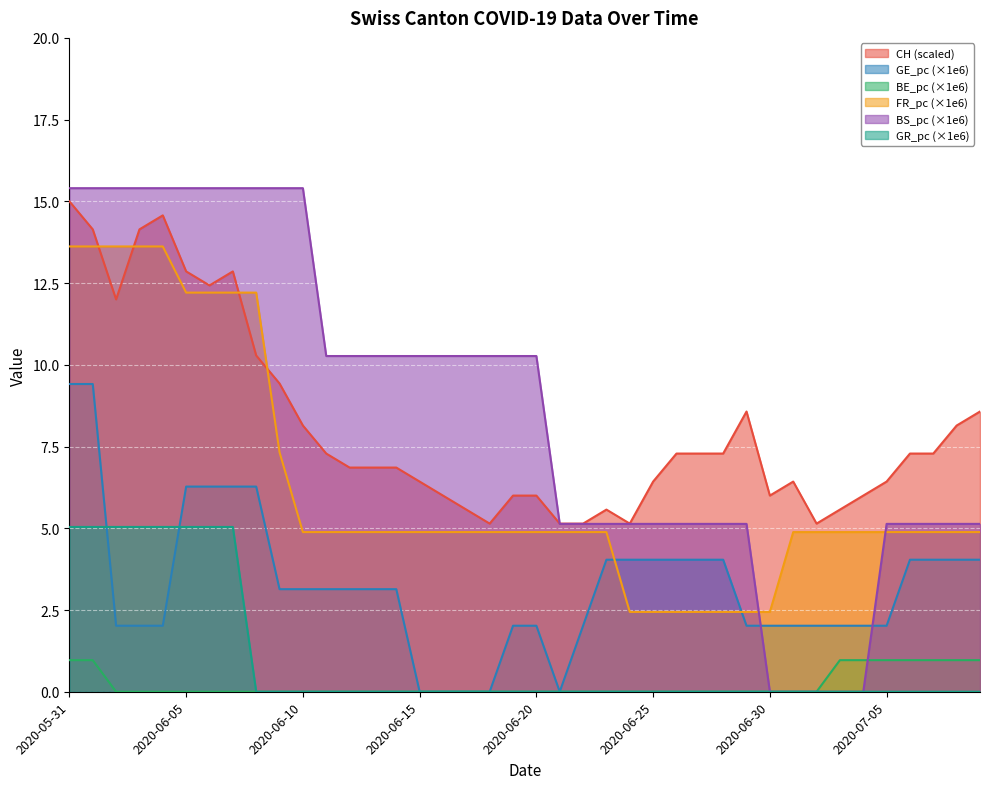

True or false: CH (scaled) and GR_pc (×1e6) intersect in this chart.

False